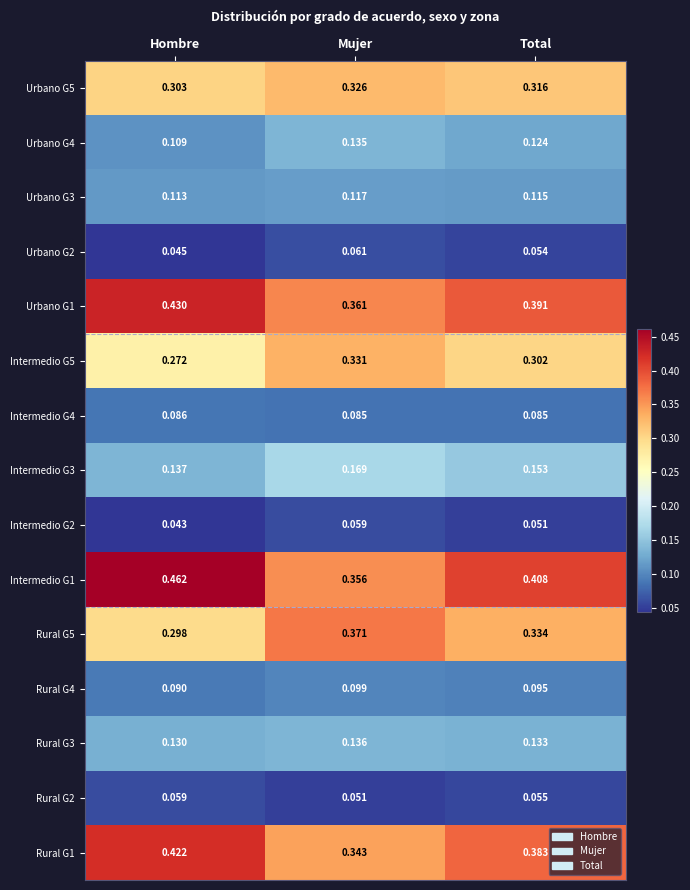

At which category is the sum across all series the highest?

Mujer